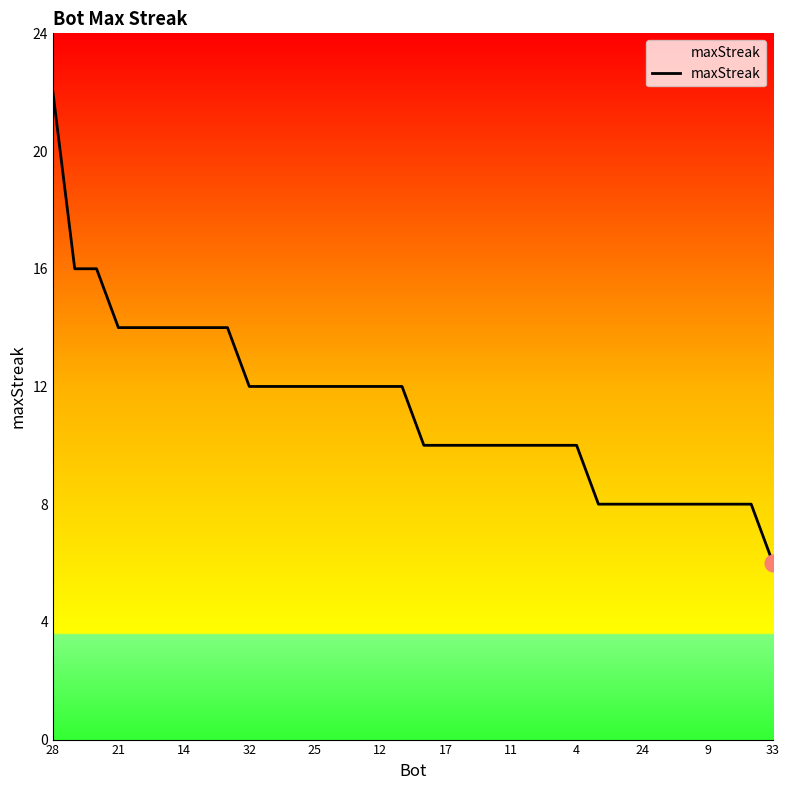

What is the greatest value displayed?

22